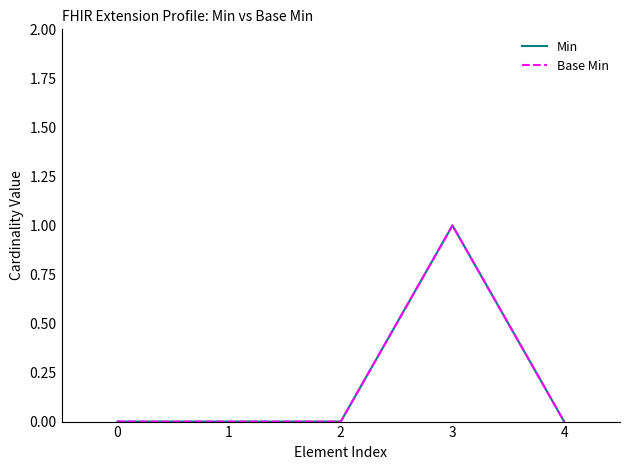

Does the chart have visible grid lines?

No